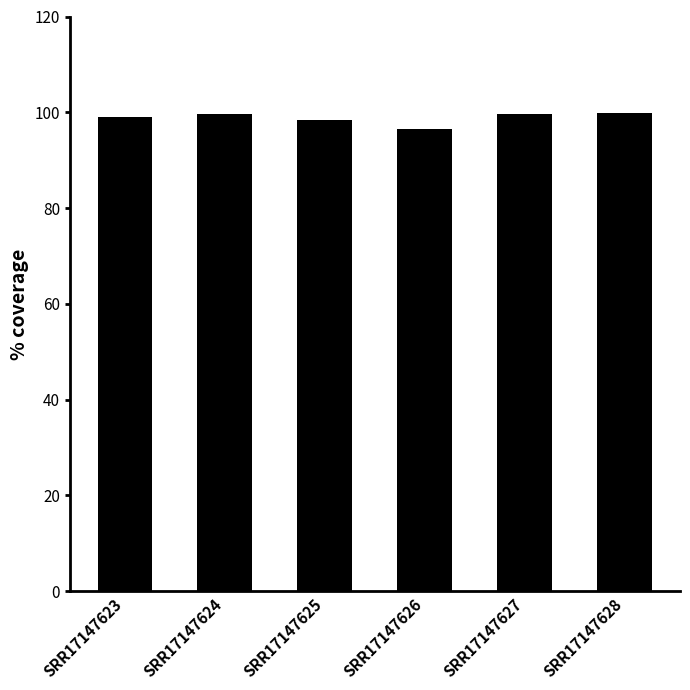

The chart shows a value of 98.9 at SRR17147623. True or false?

True